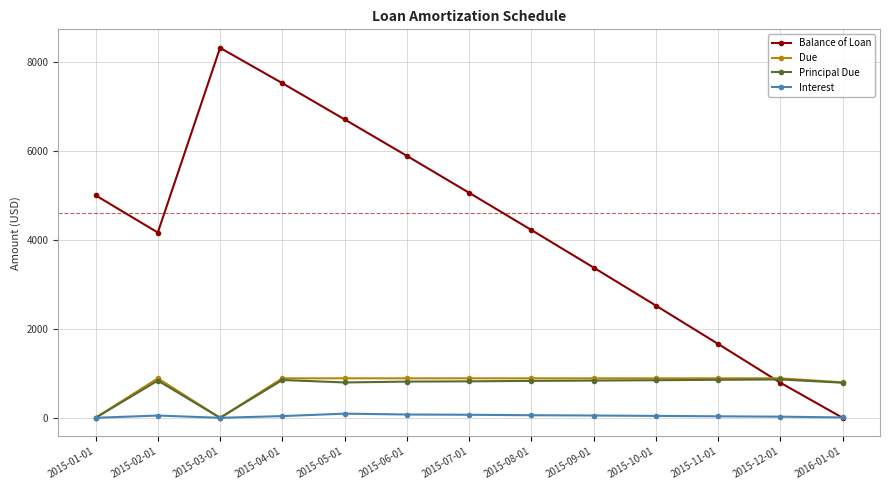

How many times do Balance of Loan and Due cross each other?

1